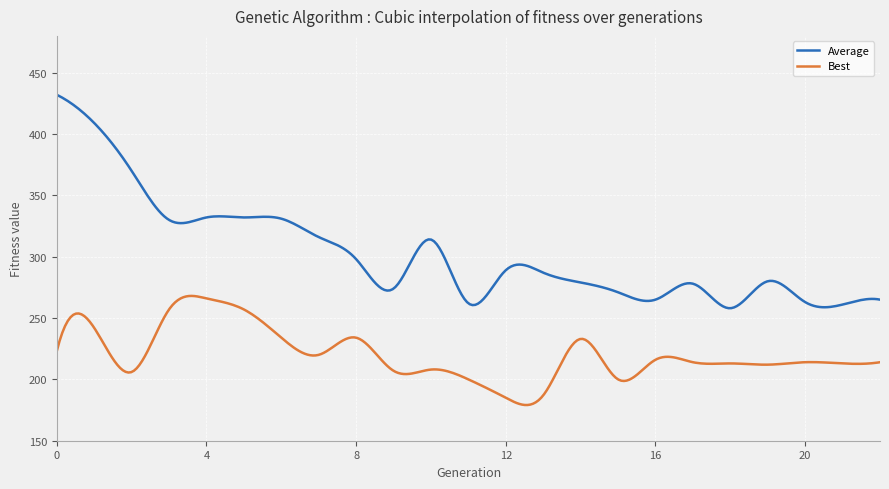

What is the maximum value for Best?

268.0